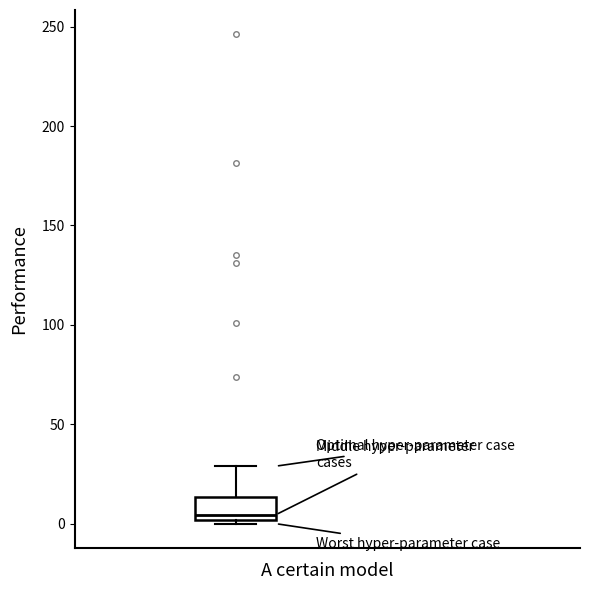

Read this box plot against the y-axis: the position of the median line, the range covered by the box, and the ends of both whiskers. The values are not printed on the chart, so give them approximately, as read against the axis.

median 5, box 0 to 15, whiskers 0 (just below the box's lower edge) to 30